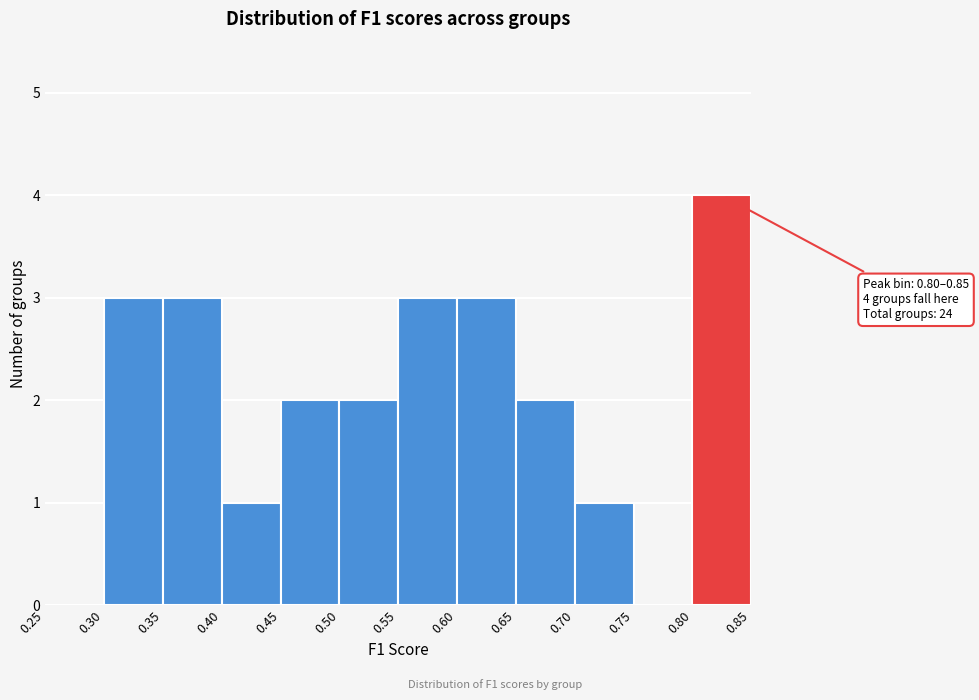

Over which range of the x-axis is the bar tallest?

0.80 to 0.85